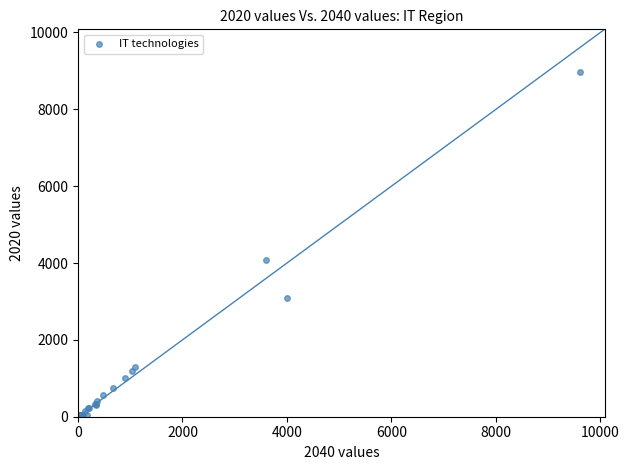

What Y value in the scatter plot is closest to 4479?

4066.1